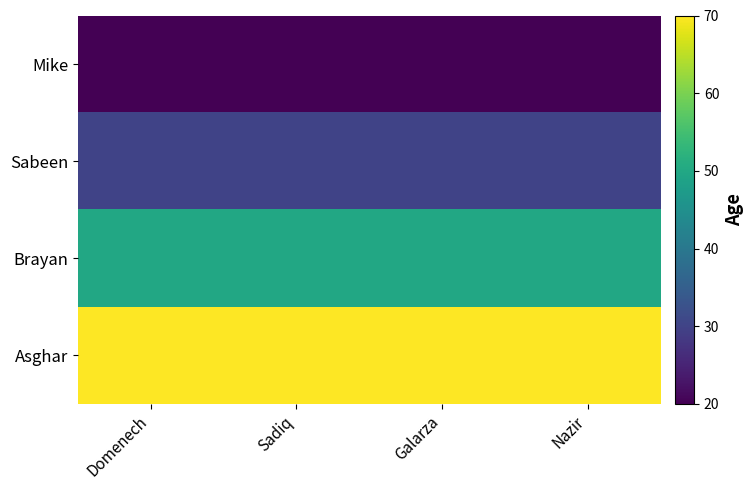

What is the approximate value of Sabeen at Domenech?

30